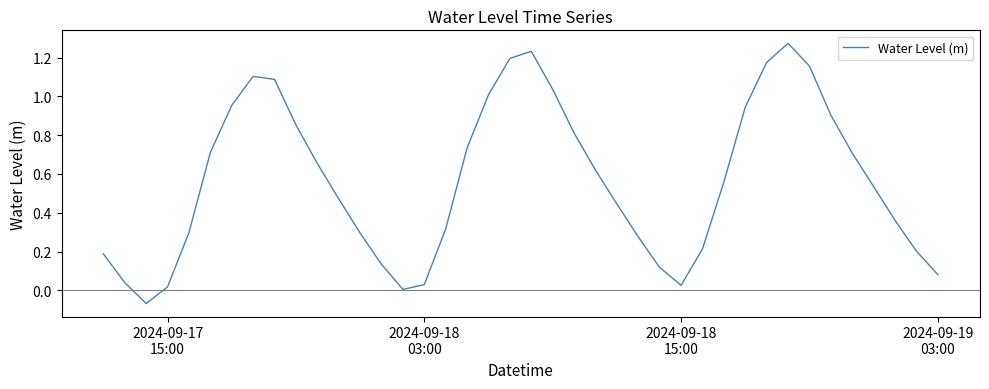

How many lines are shown in the chart?

1